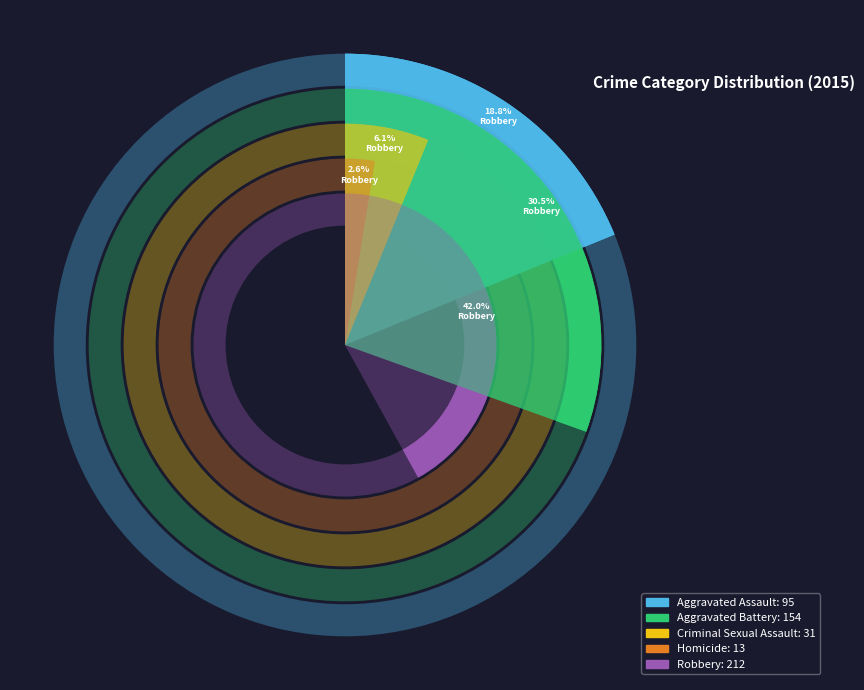

Rank the categories by value from highest to lowest.

Robbery, Aggravated Battery, Aggravated Assault, Criminal Sexual Assault, Homicide